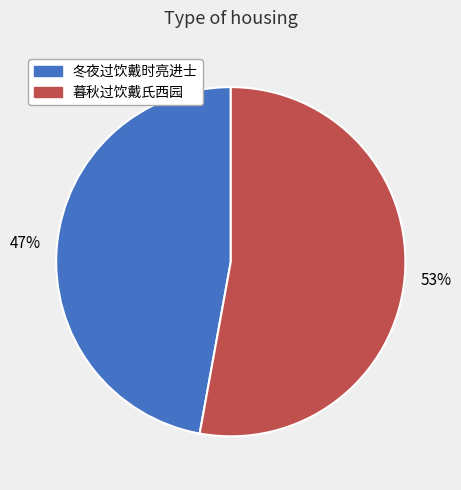

What percentage is the 冬夜过饮戴时亮进士 slice, to the nearest percent?

47%